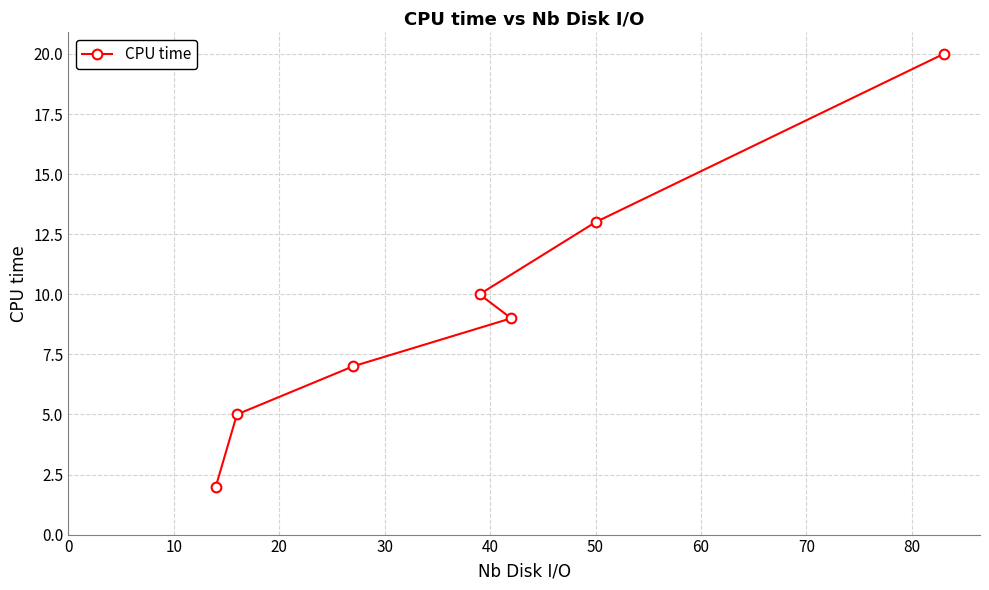

What is the value of the 5th point from the left?

9